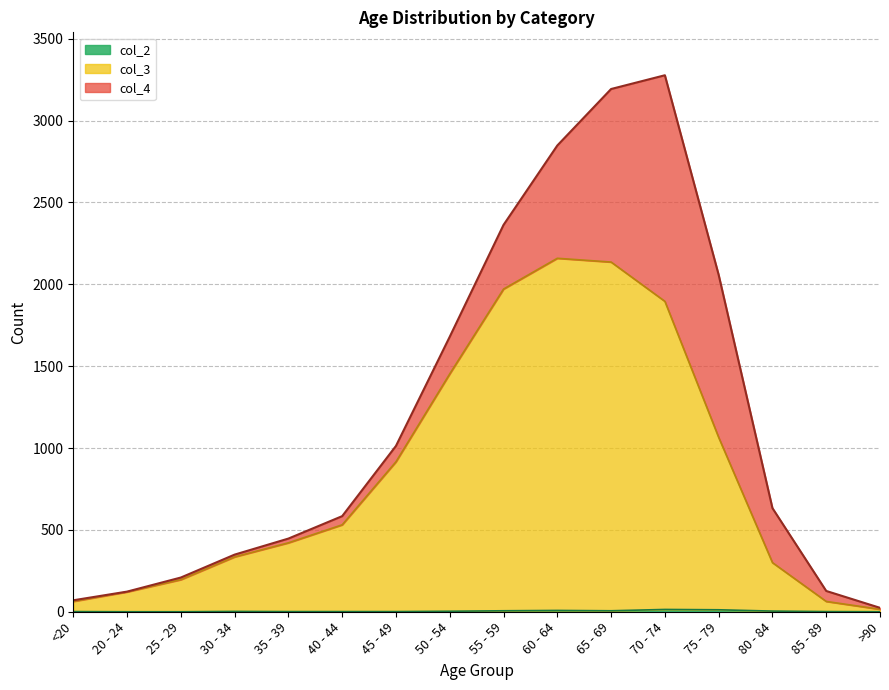

Does the chart have visible grid lines?

Yes